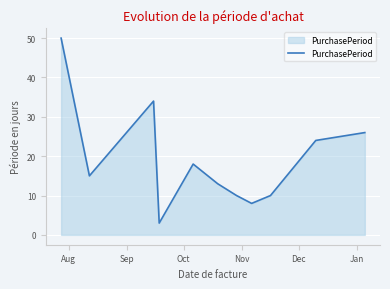

How many categories are shown in the chart?

11